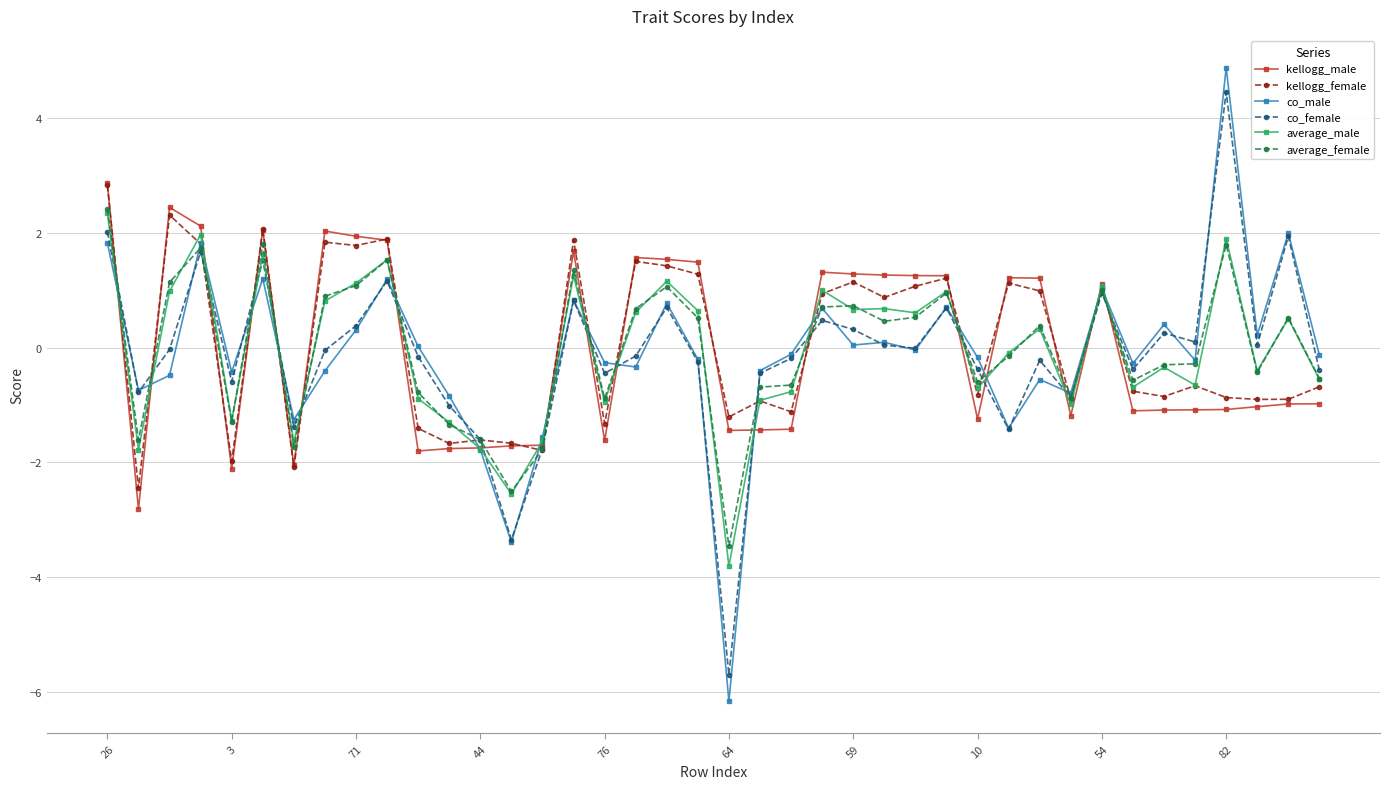

What is the lowest value of the kellogg_female series?

-2.4